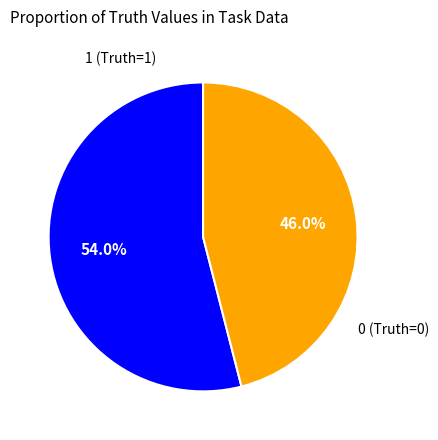

True or false: 0 (Truth=0) accounts for 46% of the total.

True